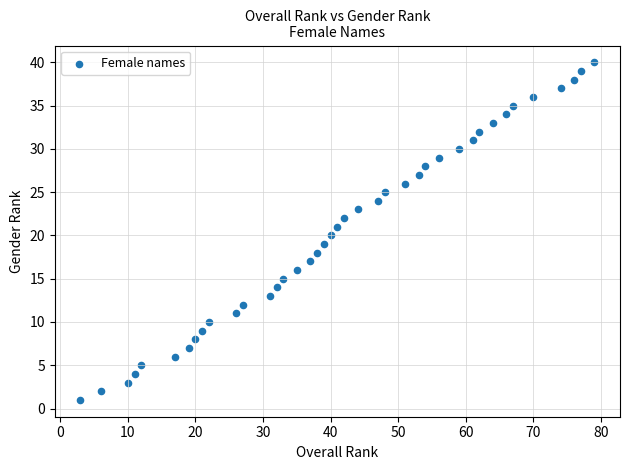

What is the range of X values (max minus min)?

76